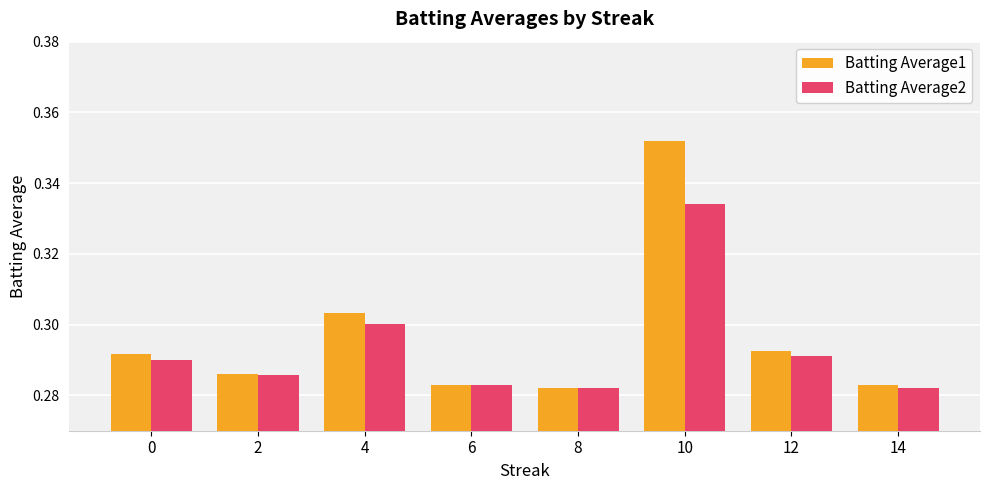

Are the bars horizontal?

No